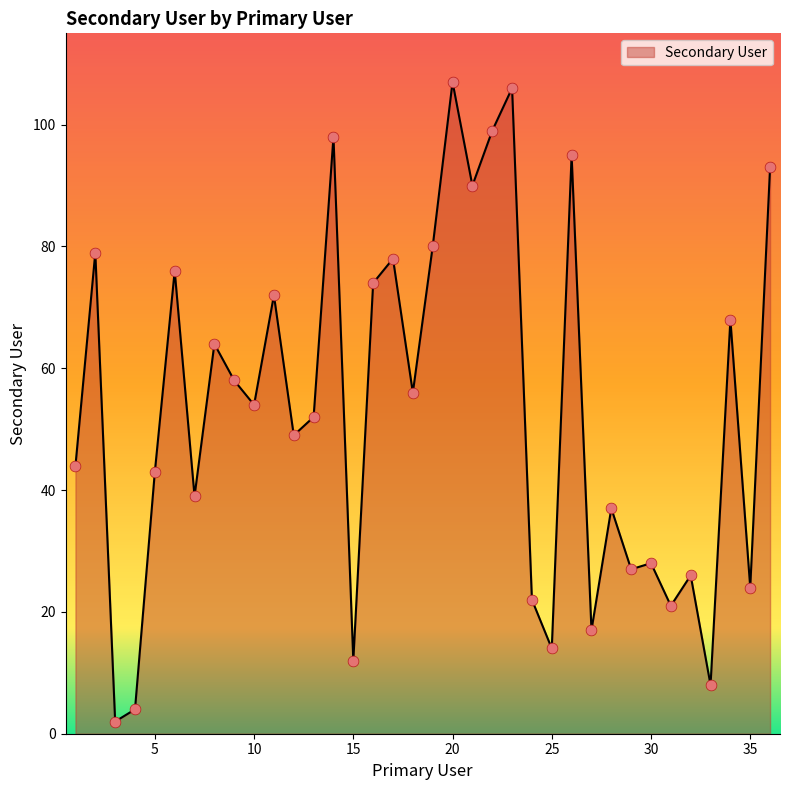

What is the maximum value shown in the chart?

107